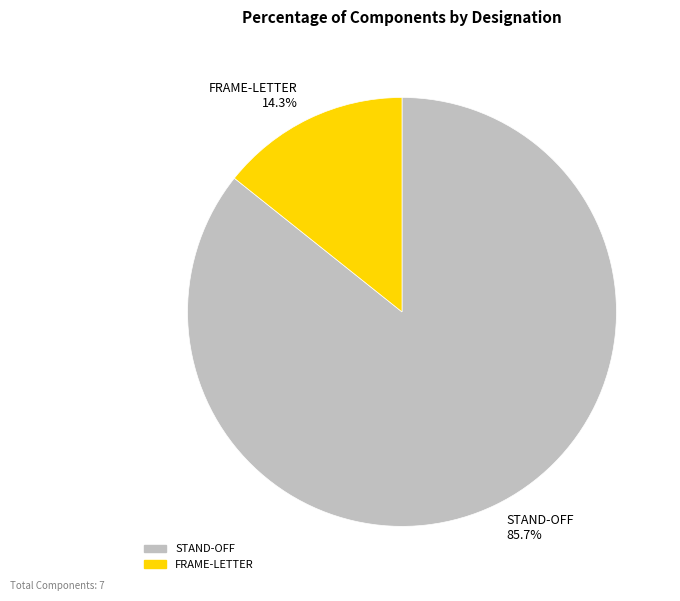

What is the ratio of the value at FRAME-LETTER to the value at STAND-OFF?

0.2